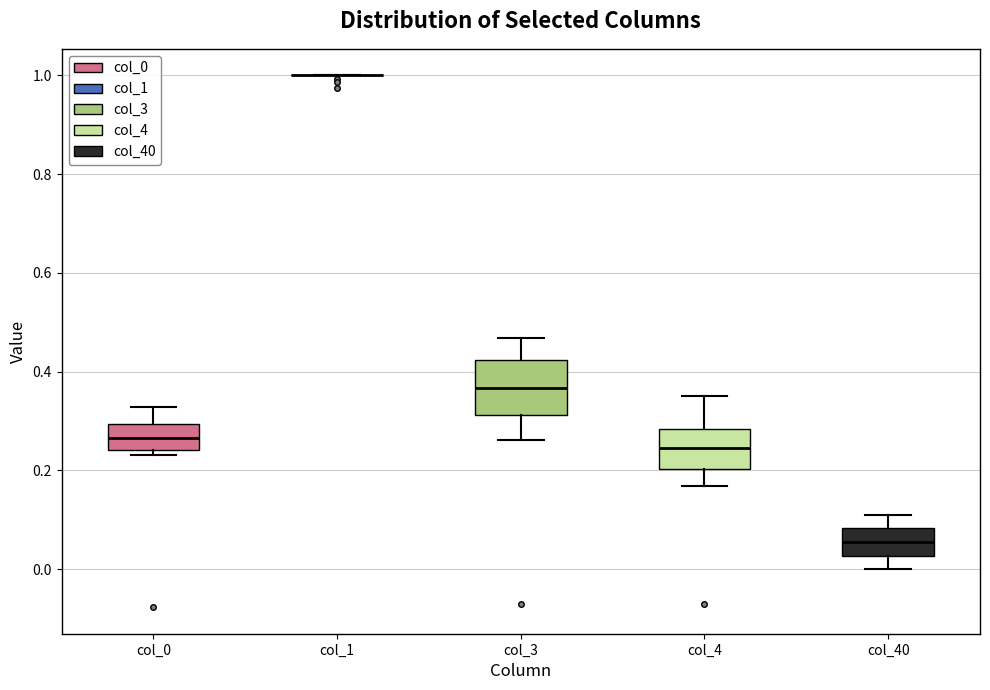

Reading left to right, read every box against the y-axis: the position of its median line, the range the box covers, and the ends of its whiskers. The values are not printed on the chart, so give them approximately, as read against the axis.

col_0: median 0.26, box 0.24 to 0.30, whiskers 0.24 (just below the box's lower edge) to 0.32
col_1: box collapsed to a line at 1.00, whiskers 1.00 to 1.00
col_3: median 0.36, box 0.32 to 0.42, whiskers 0.26 to 0.46
col_4: median 0.24, box 0.20 to 0.28, whiskers 0.16 to 0.36
col_40: median 0.06, box 0.02 to 0.08, whiskers 0.00 to 0.12